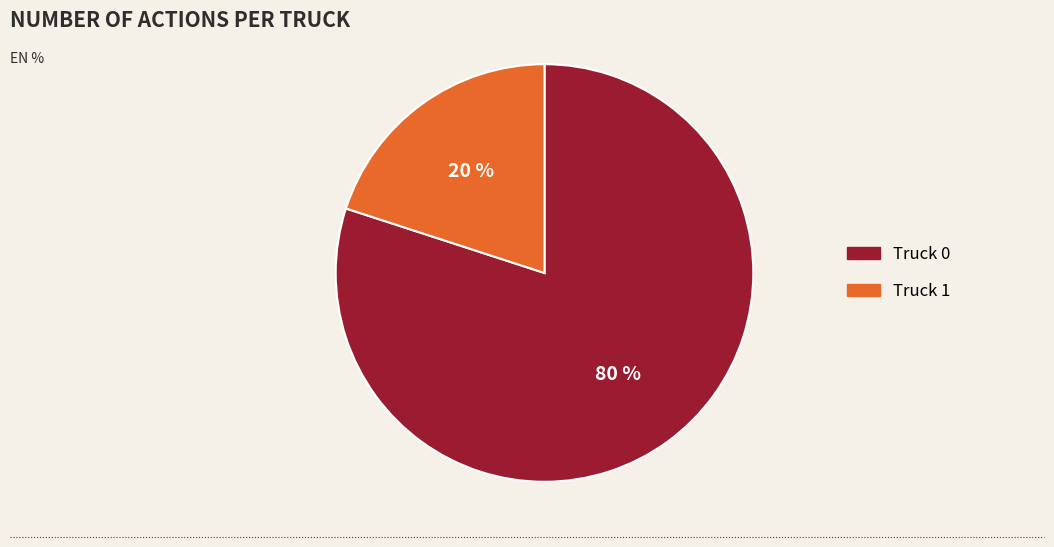

Between Truck 1 and Truck 0, which is larger?

Truck 0